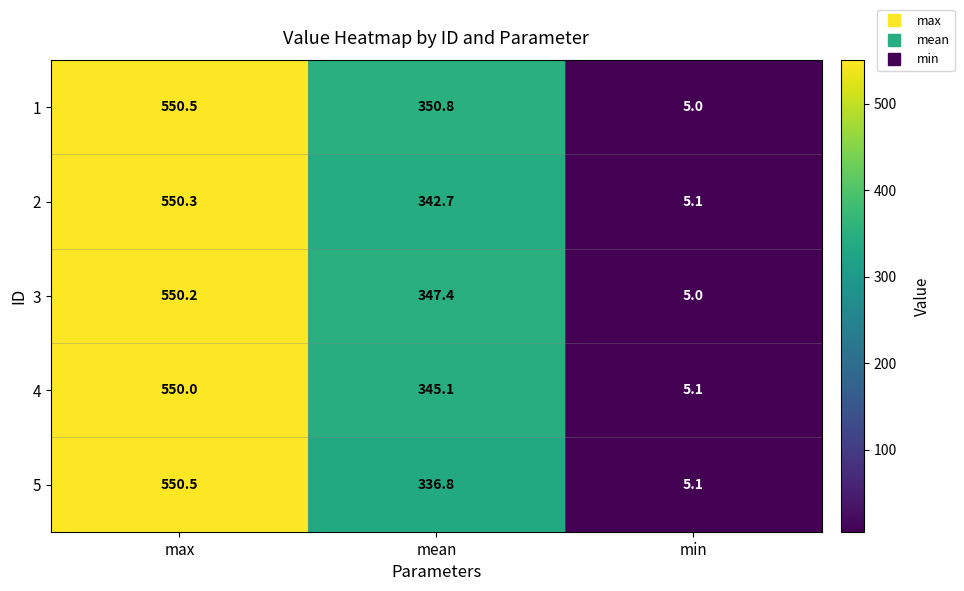

Reading right to left, what are all the values shown in this chart?

1: min=5.0	mean=350.8	max=550.5
2: min=5.1	mean=342.7	max=550.3
3: min=5.0	mean=347.4	max=550.2
4: min=5.1	mean=345.1	max=550.0
5: min=5.1	mean=336.8	max=550.5